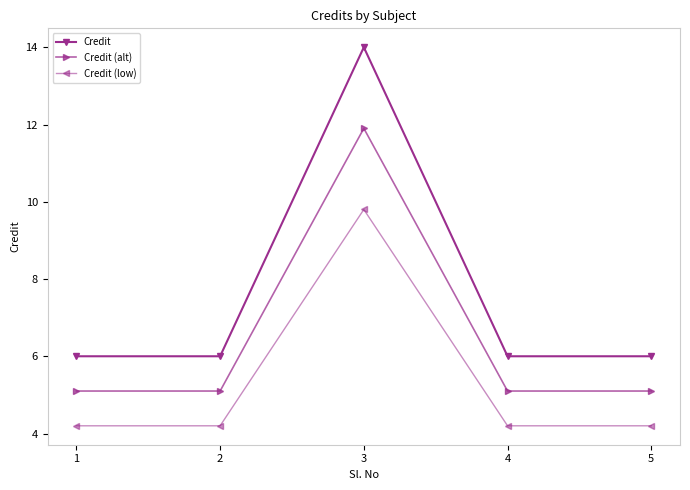

Reading left to right, list all the values displayed in this chart.

Credit: 1=6.0	2=6.0	3=14.0	4=6.0	5=6.0
Credit (alt): 1=5.1	2=5.1	3=11.9	4=5.1	5=5.1
Credit (low): 1=4.2	2=4.2	3=9.8	4=4.2	5=4.2